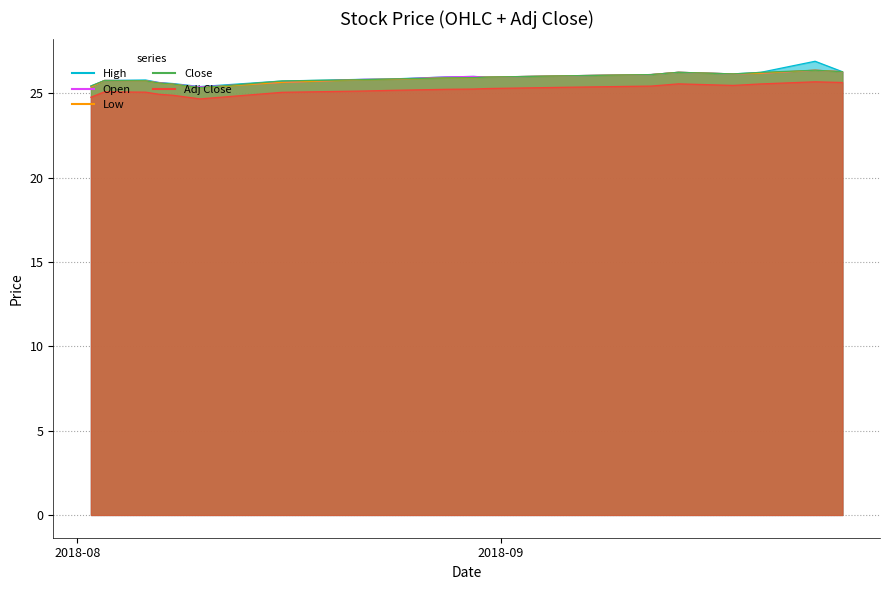

What is the total value across all series at 2018-08-30?

129.2